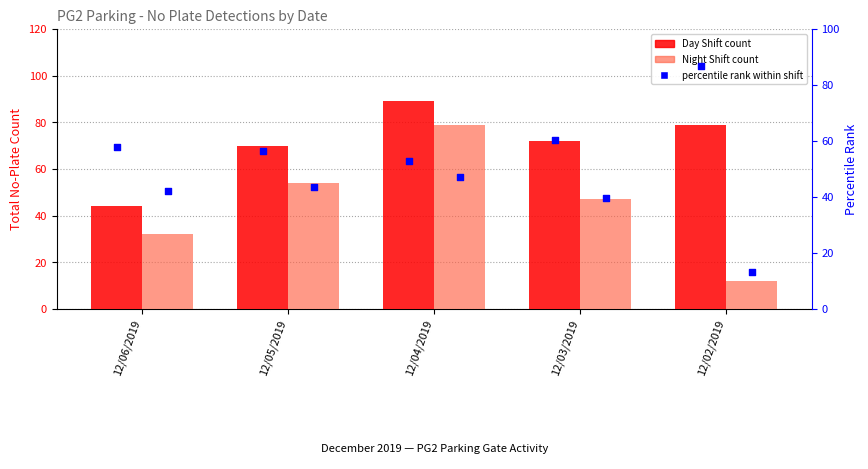

At how many categories does at least one series exceed 77?

2